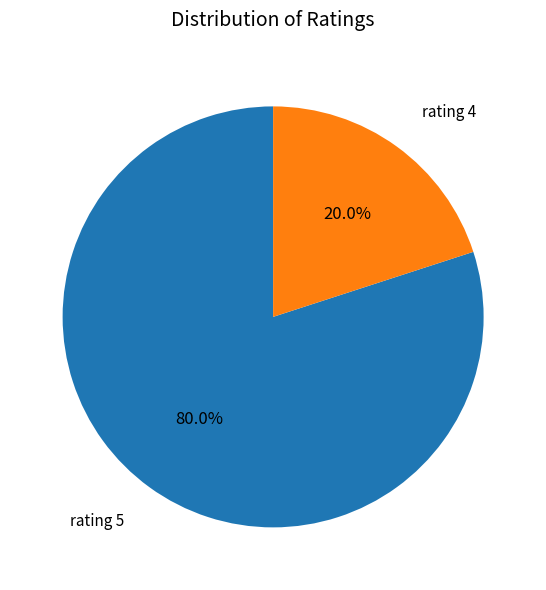

What is the largest slice in the pie chart?

rating 5